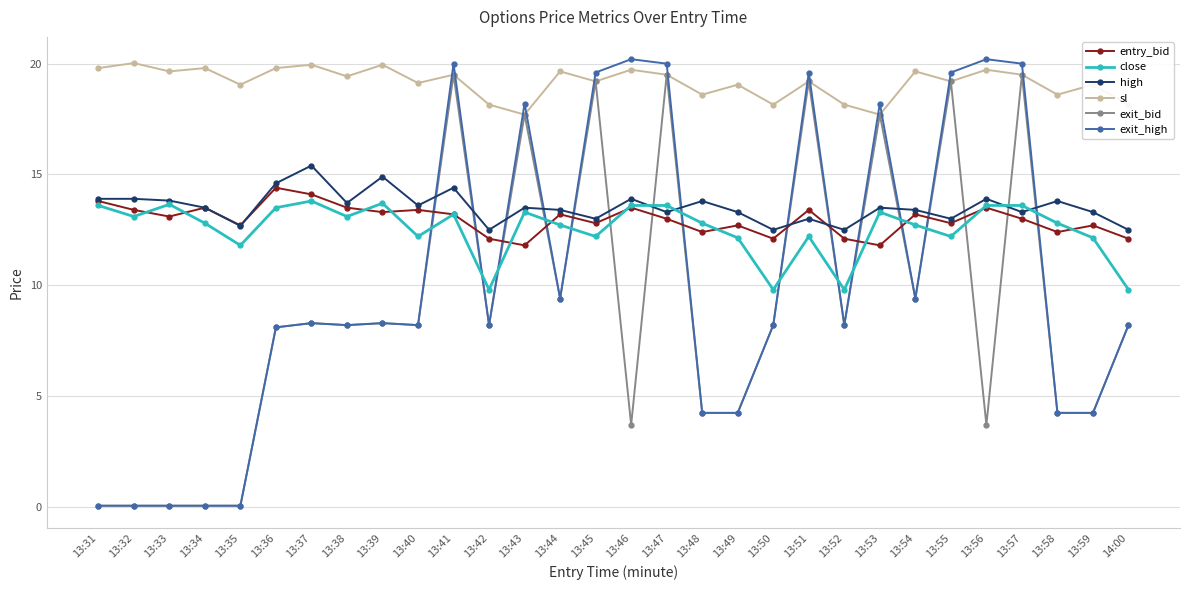

True or false: entry_bid and sl cross at least once.

False